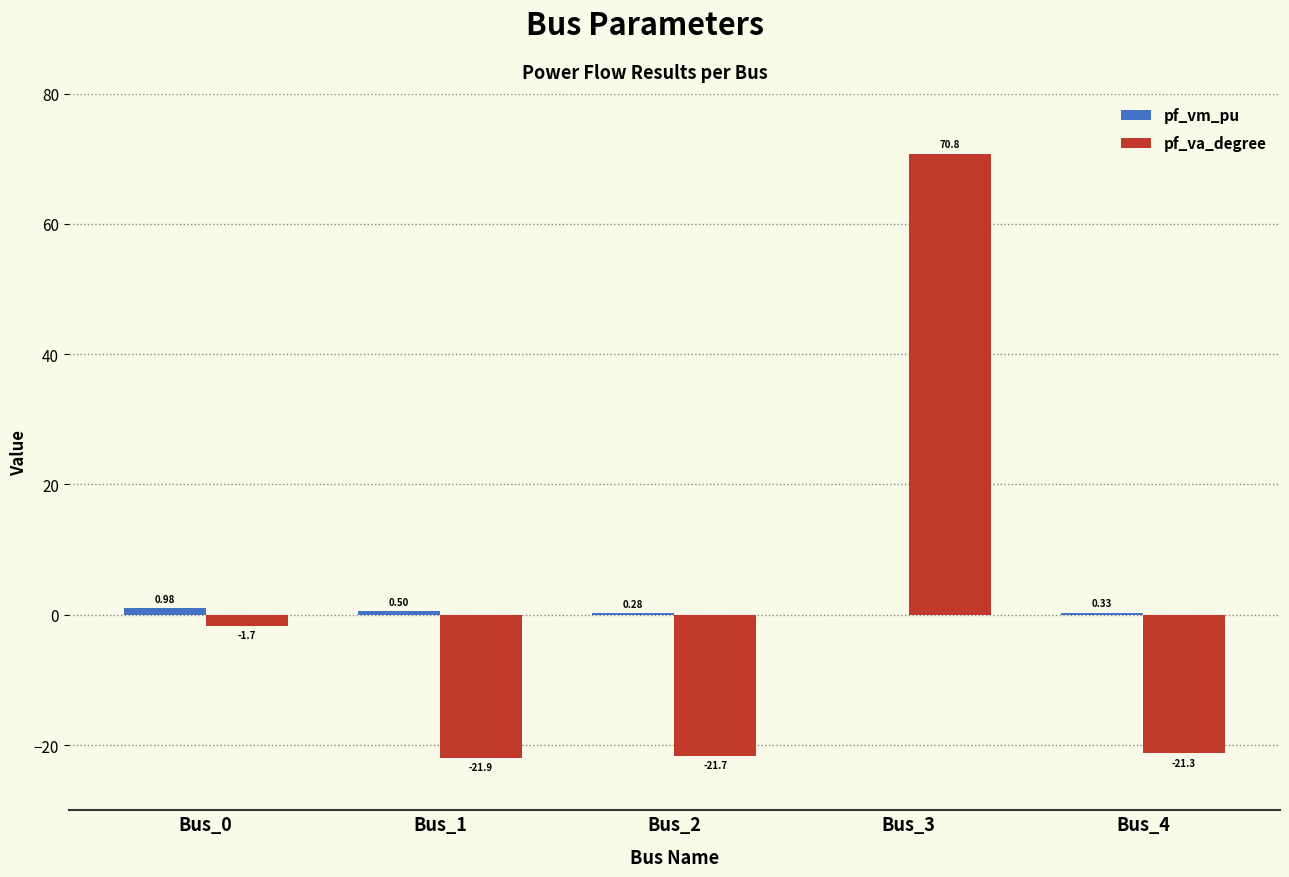

At which label does pf_va_degree reach its peak?

Bus_3